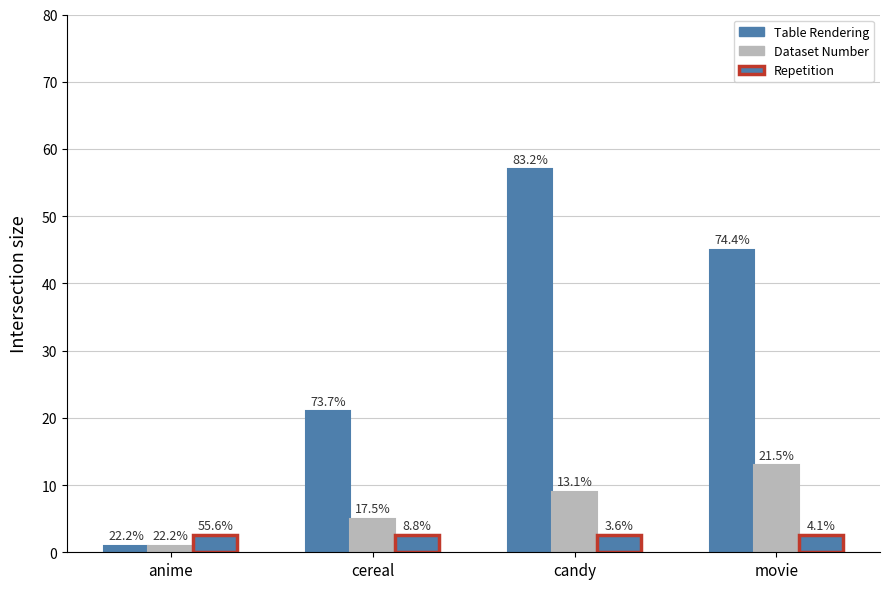

How many groups of bars are there?

4